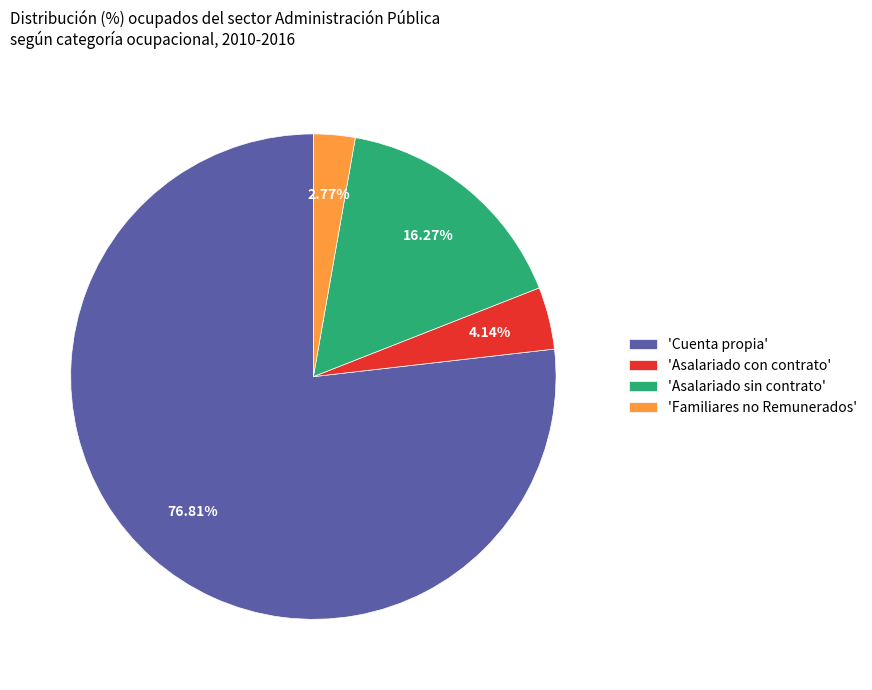

What is the smallest slice in the pie chart?

'Familiares no Remunerados'